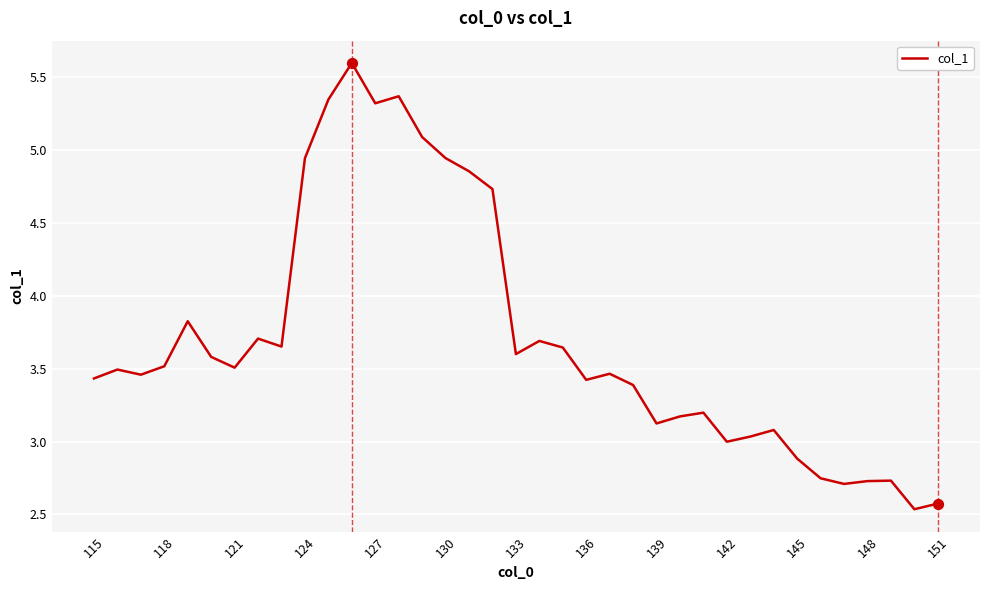

What is the difference between the maximum and minimum values?

3.1